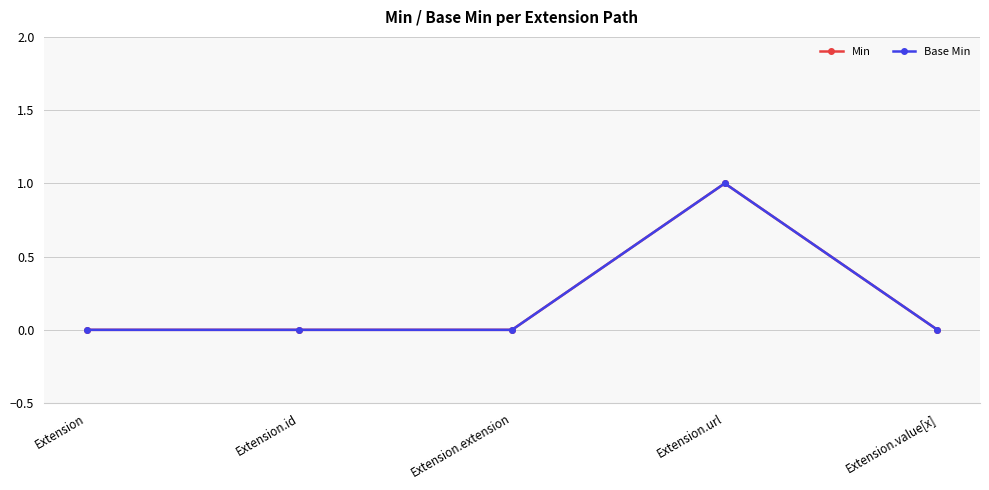

What is the label of the 2nd point from the left?

Extension.id